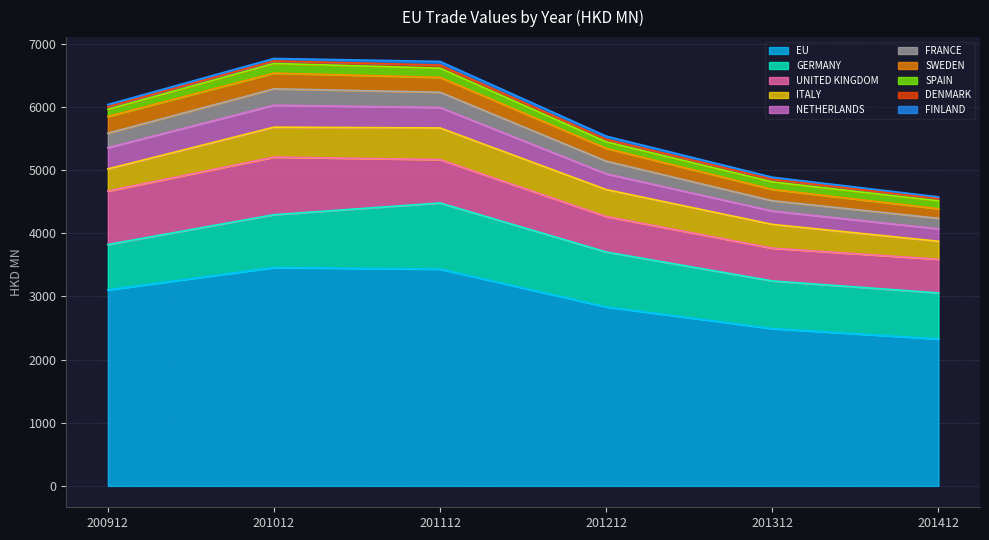

Reading right to left, what are all the values shown in this chart?

200912: FINLAND=34.8	DENMARK=41.7	SPAIN=112.5	SWEDEN=264.9	FRANCE=229.4	NETHERLANDS=336.1	ITALY=350.3	UNITED KINGDOM=847.2	GERMANY=717.7	EU=3103.2
201012: FINLAND=38.8	DENMARK=40.8	SPAIN=151.7	SWEDEN=249.0	FRANCE=259.7	NETHERLANDS=347.4	ITALY=473.8	UNITED KINGDOM=912.6	GERMANY=836.0	EU=3457.6
201112: FINLAND=58.3	DENMARK=49.0	SPAIN=145.2	SWEDEN=235.4	FRANCE=241.6	NETHERLANDS=324.1	ITALY=501.4	UNITED KINGDOM=686.9	GERMANY=1047.1	EU=3432.0
201212: FINLAND=50.3	DENMARK=40.3	SPAIN=103.0	SWEDEN=202.6	FRANCE=200.6	NETHERLANDS=249.2	ITALY=426.7	UNITED KINGDOM=562.1	GERMANY=870.0	EU=2833.2
201312: FINLAND=33.3	DENMARK=41.1	SPAIN=118.8	SWEDEN=179.4	FRANCE=163.0	NETHERLANDS=211.2	ITALY=376.6	UNITED KINGDOM=519.7	GERMANY=753.9	EU=2490.6
201412: FINLAND=27.1	DENMARK=35.9	SPAIN=124.1	SWEDEN=151.9	FRANCE=166.9	NETHERLANDS=196.9	ITALY=284.8	UNITED KINGDOM=533.3	GERMANY=728.5	EU=2326.6